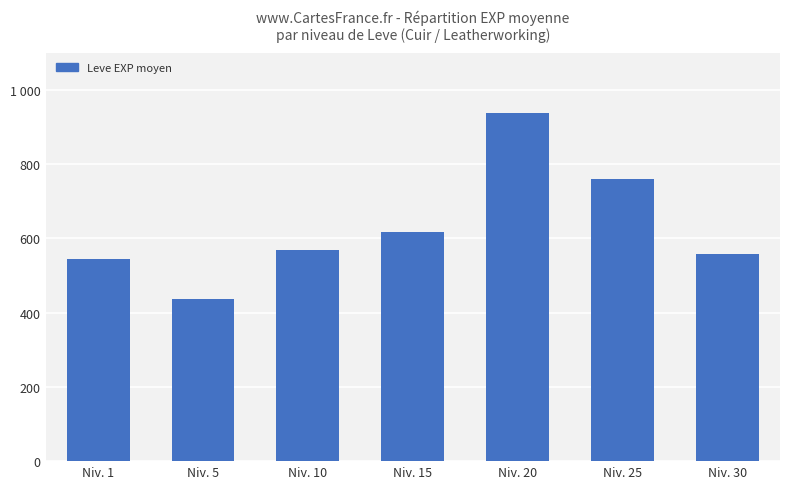

What is the change in value from Niv. 1 to Niv. 5?

-108.3